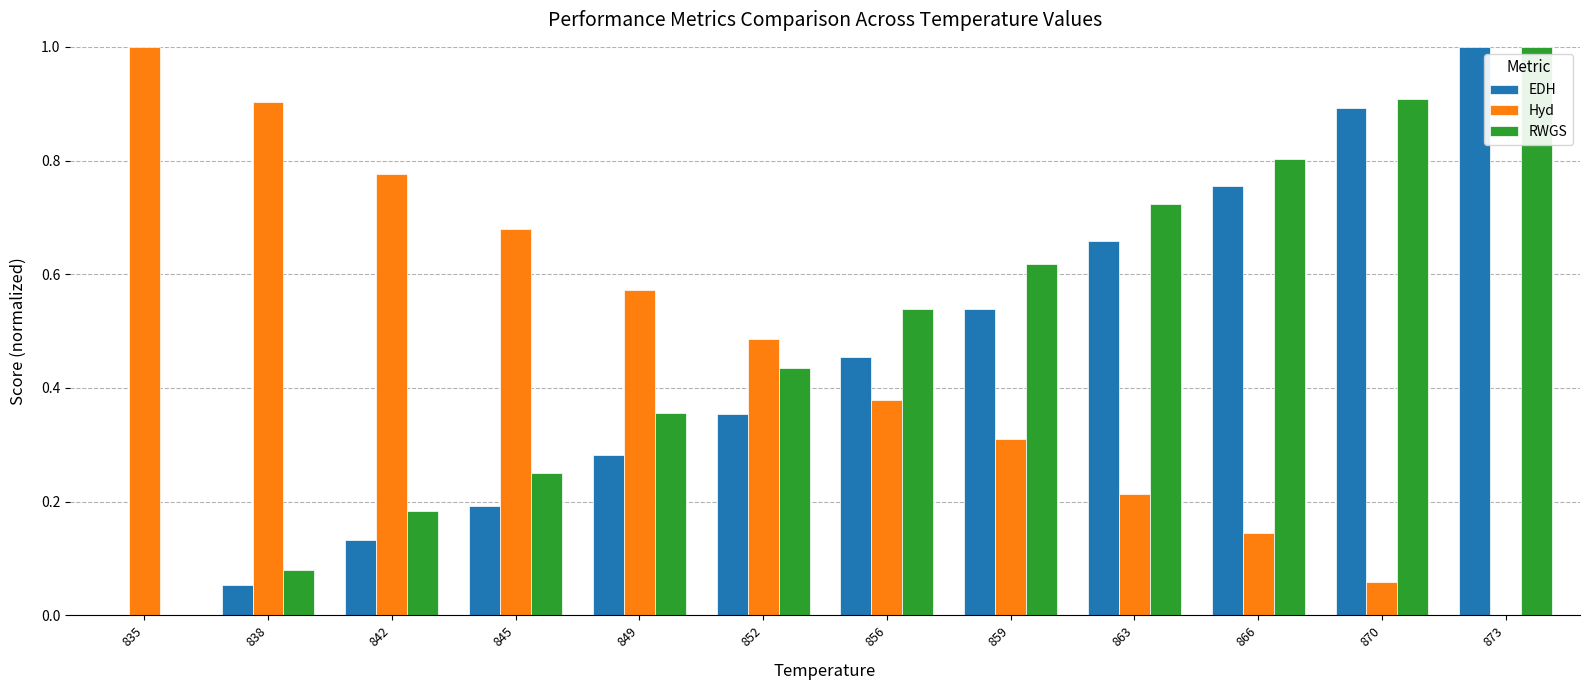

Is it true that RWGS equals 0.7 at 852?

False